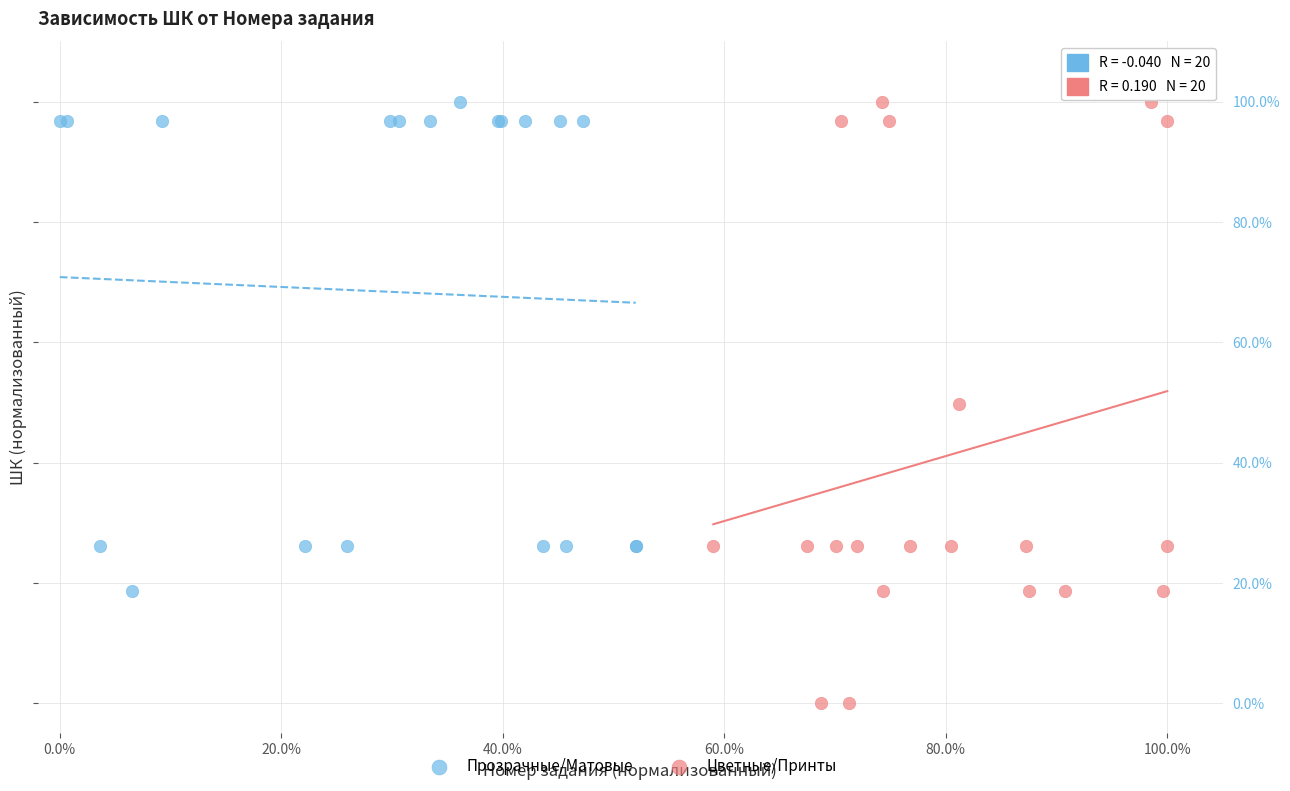

What are all the series names shown in the legend?

Прозрачные/Матовые, Цветные/Принты